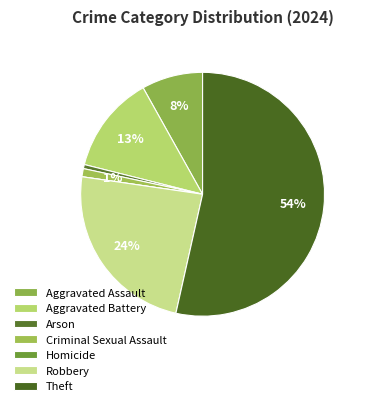

What is the smallest slice in the pie chart?

Homicide